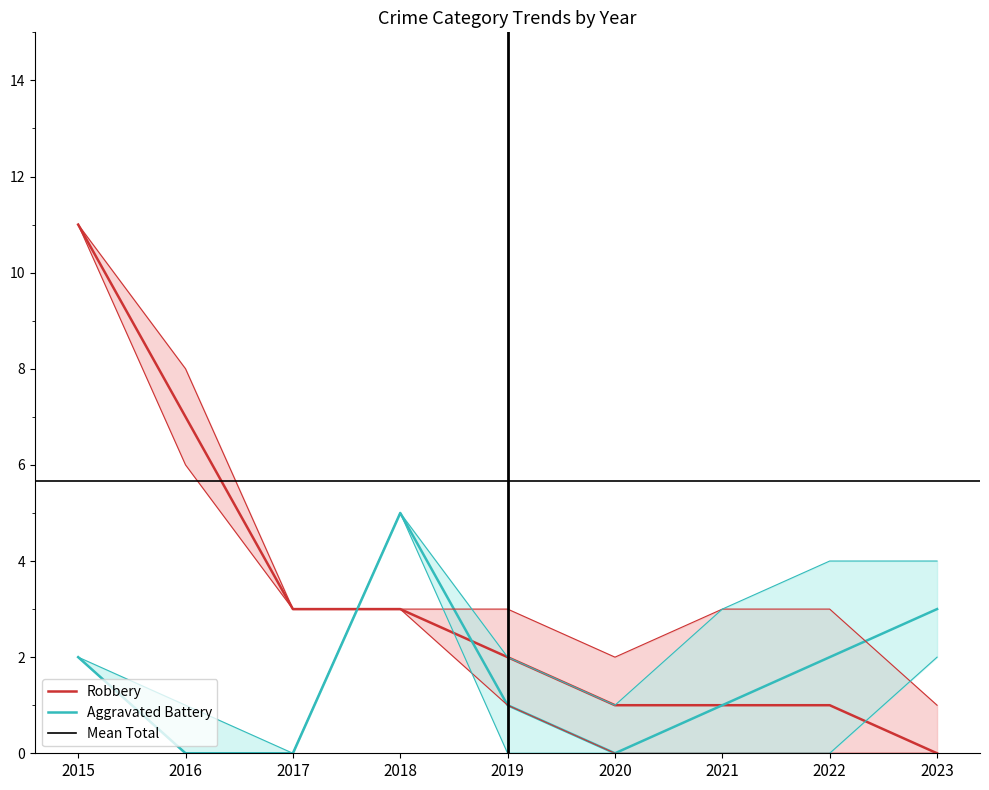

True or false: Aggravated Battery and Robbery intersect in this chart.

True